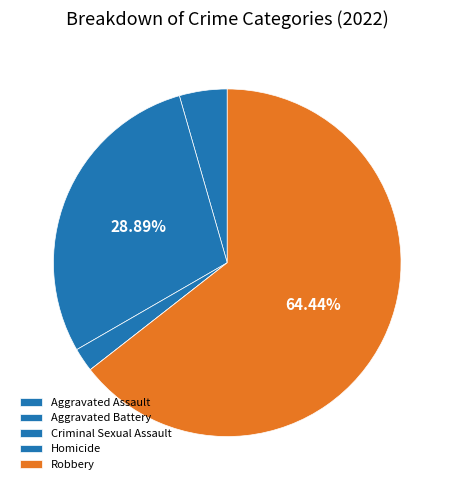

To the nearest percent, what is the difference between the largest and smallest slice percentages?

64%